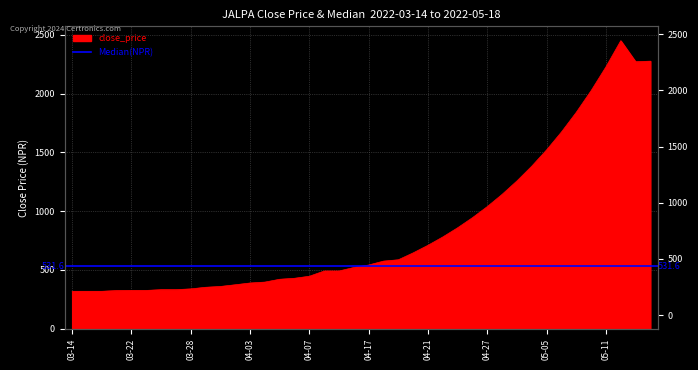

Reading left to right, list all the values displayed in this chart.

318.6	318.6	318.6	324.9	326.0	326.0	332.5	332.5	339.1	352.7	359.7	374.1	389.1	396.8	420.9	429.3	446.5	491.1	491.1	521.1	542.1	575.1	586.6	645.2	709.7	780.6	858.6	944.4	1038.8	1142.6	1256.8	1382.4	1520.6	1672.6	1839.8	2023.7	2226.0	2448.6	2270.0	2275.0